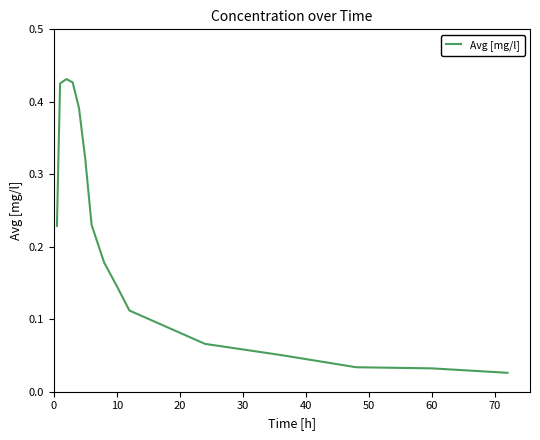

How many lines are shown in the chart?

1